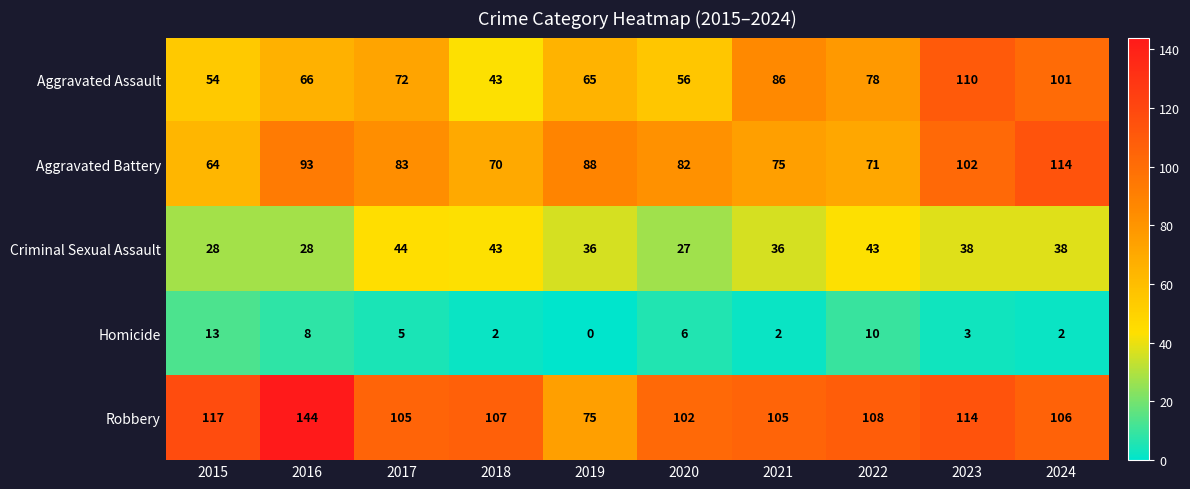

At which label does Homicide reach its minimum?

2019